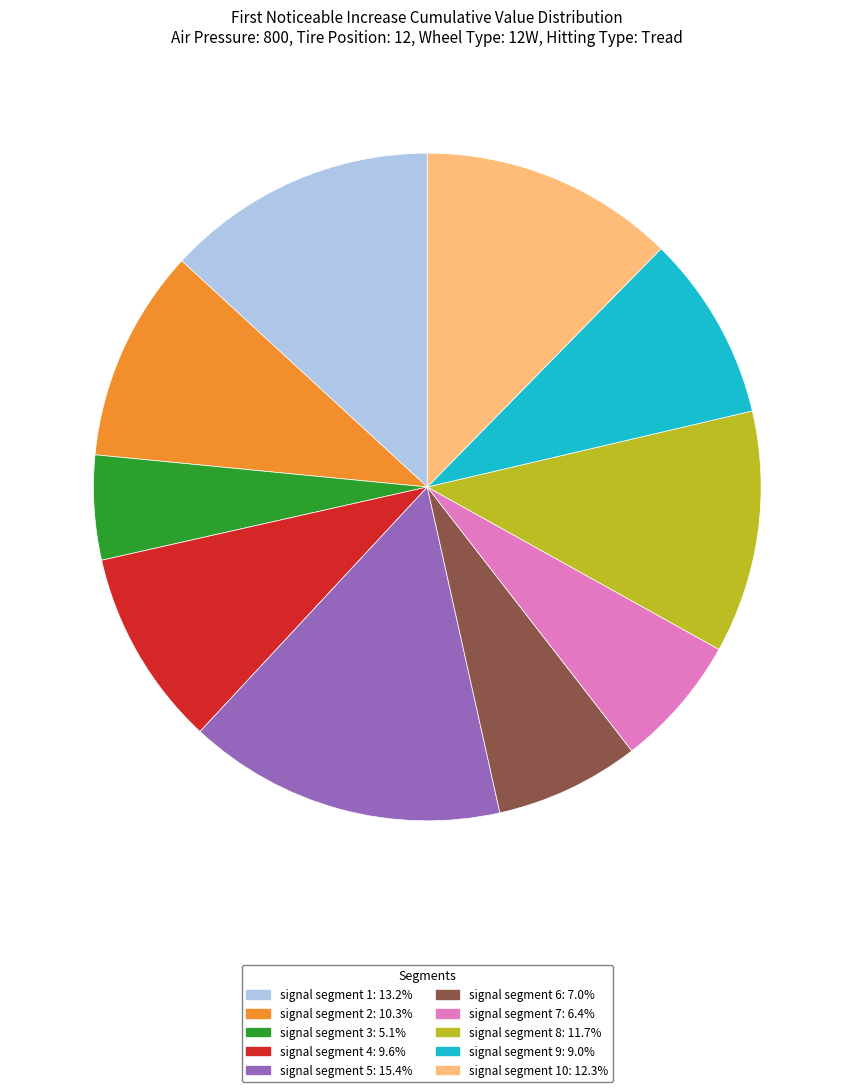

Is there any slice that represents more than half of the pie?

No